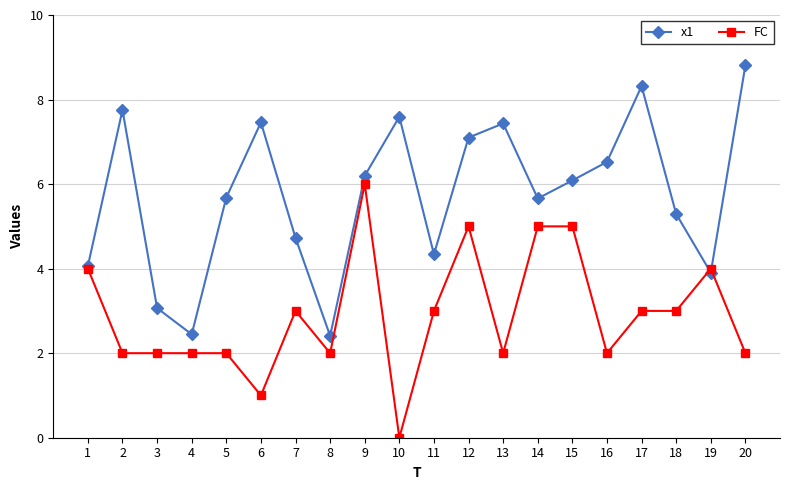

Rank the series by their maximum value, from highest to lowest.

x1, FC